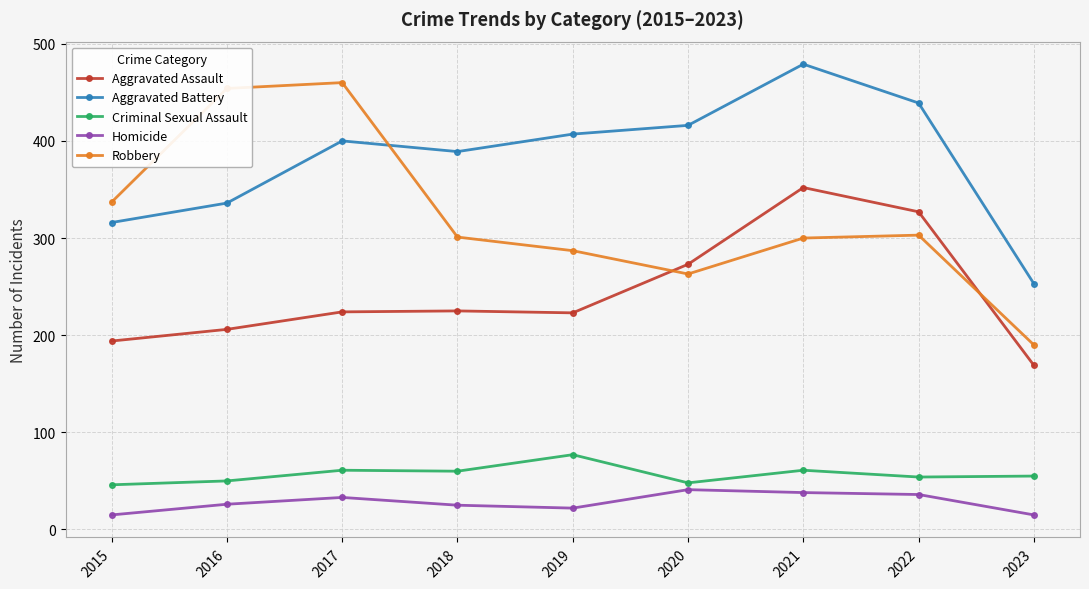

What are all the series names shown in the legend?

Aggravated Assault, Aggravated Battery, Criminal Sexual Assault, Homicide, Robbery